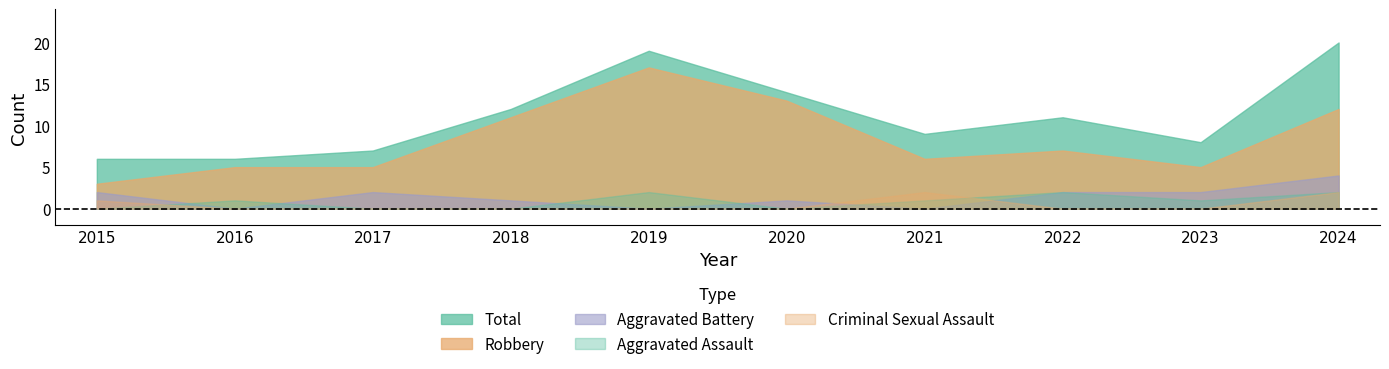

How many interior local valleys does the Aggravated Assault series have?

2